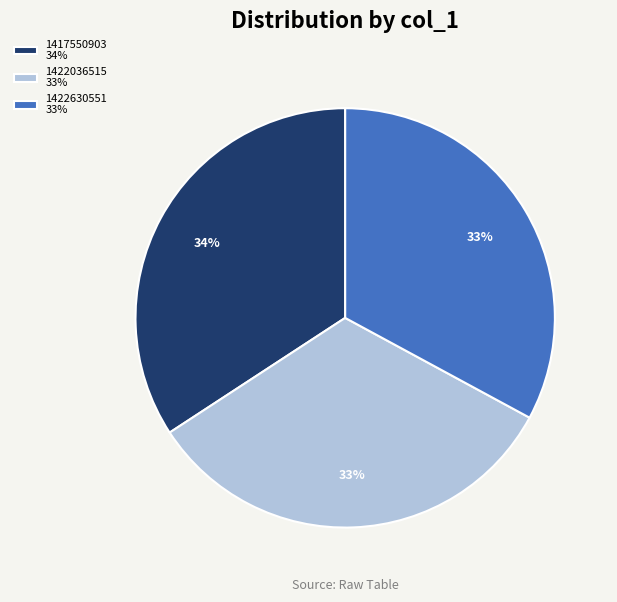

Which category has the biggest portion of the pie?

1417550903 34%